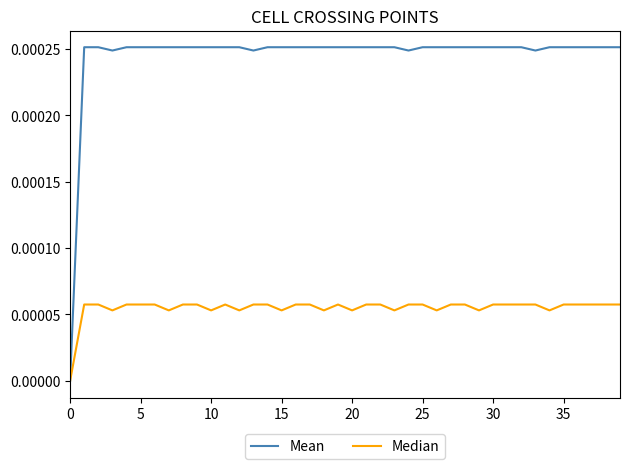

Which series has the largest total across all categories?

Mean